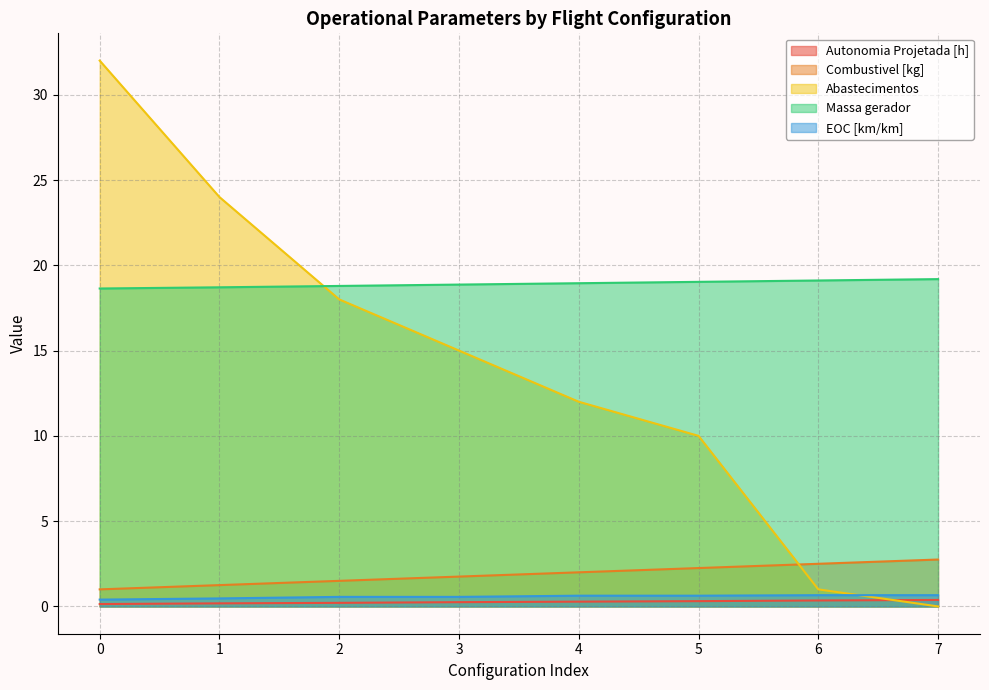

What is the greatest value displayed?

32.0